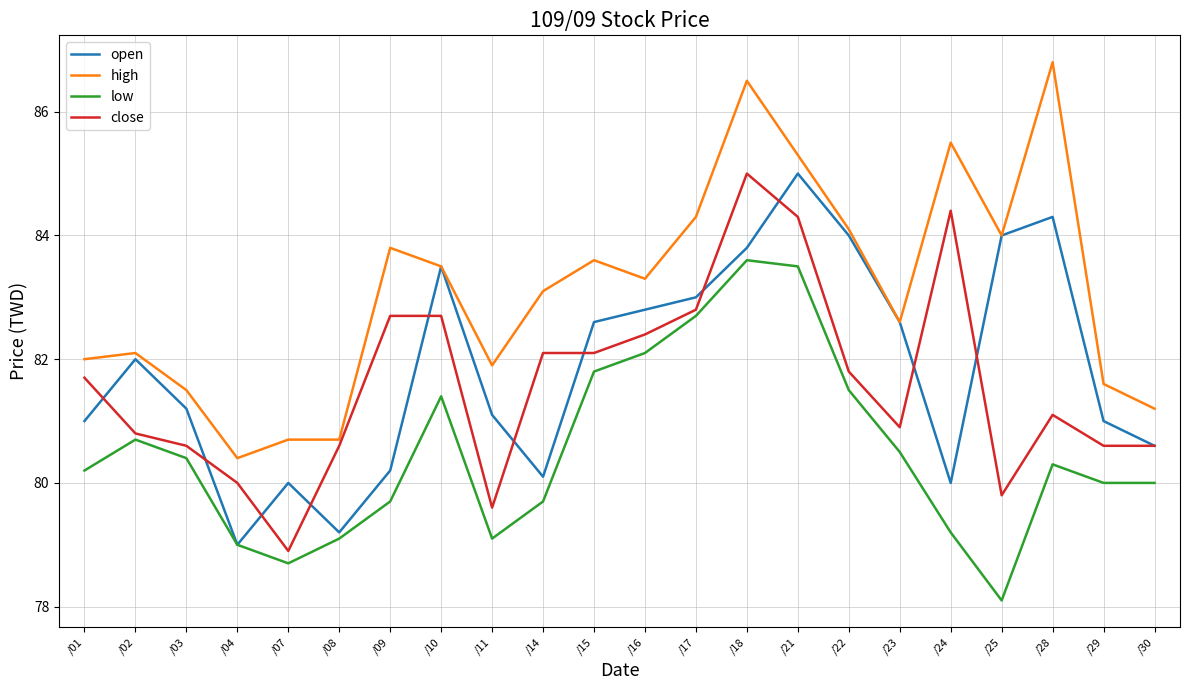

True or false: high and low cross at least once.

False